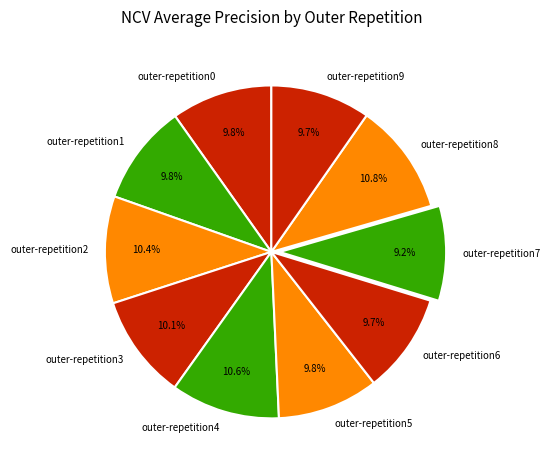

Does any single category account for the majority?

No